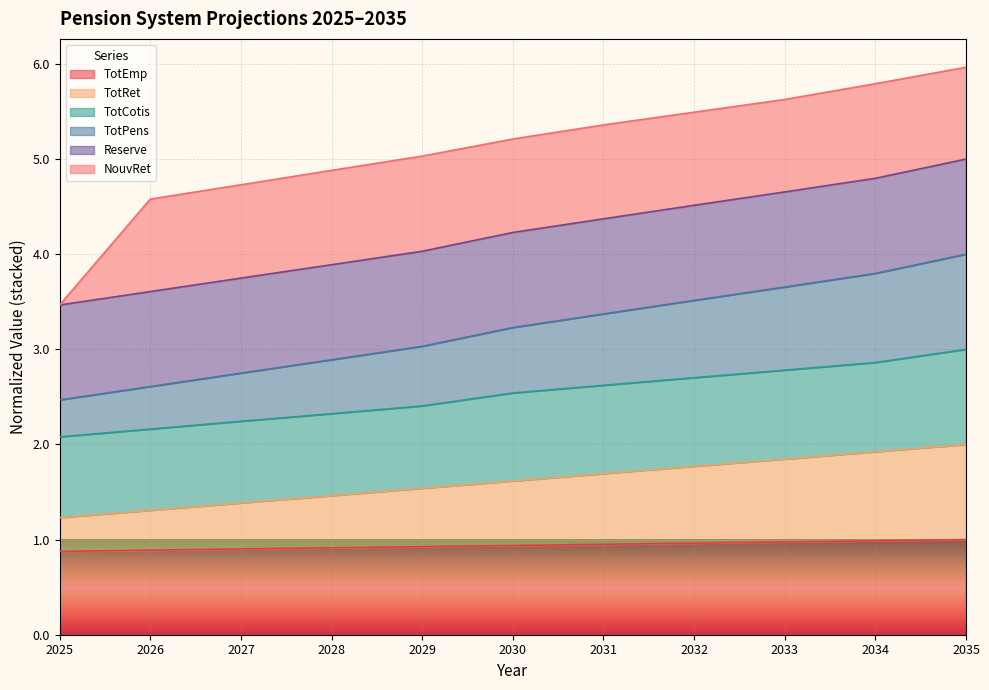

True or false: TotEmp and TotPens cross at least once.

False